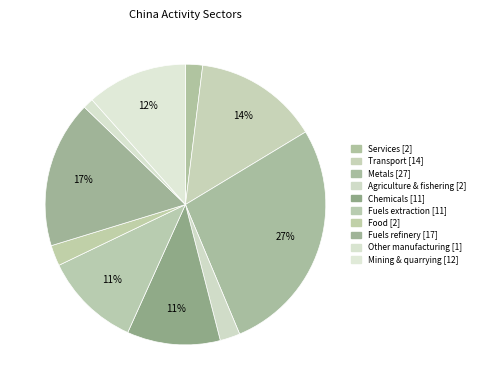

The Fuels extraction slice represents 1% of the pie. True or false?

False